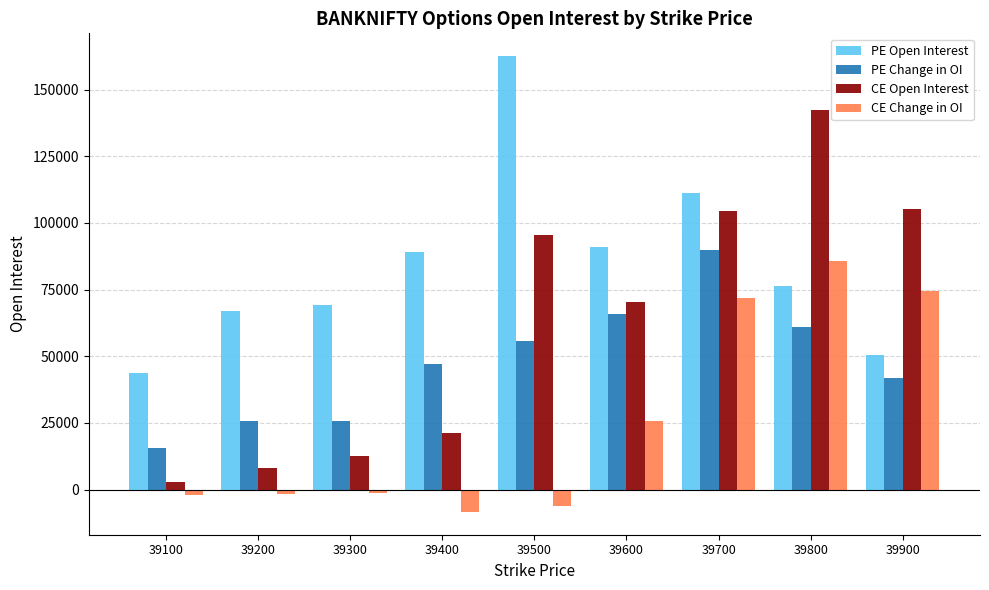

What is the approximate value of CE Open Interest at 39800, to the nearest 50?

142350